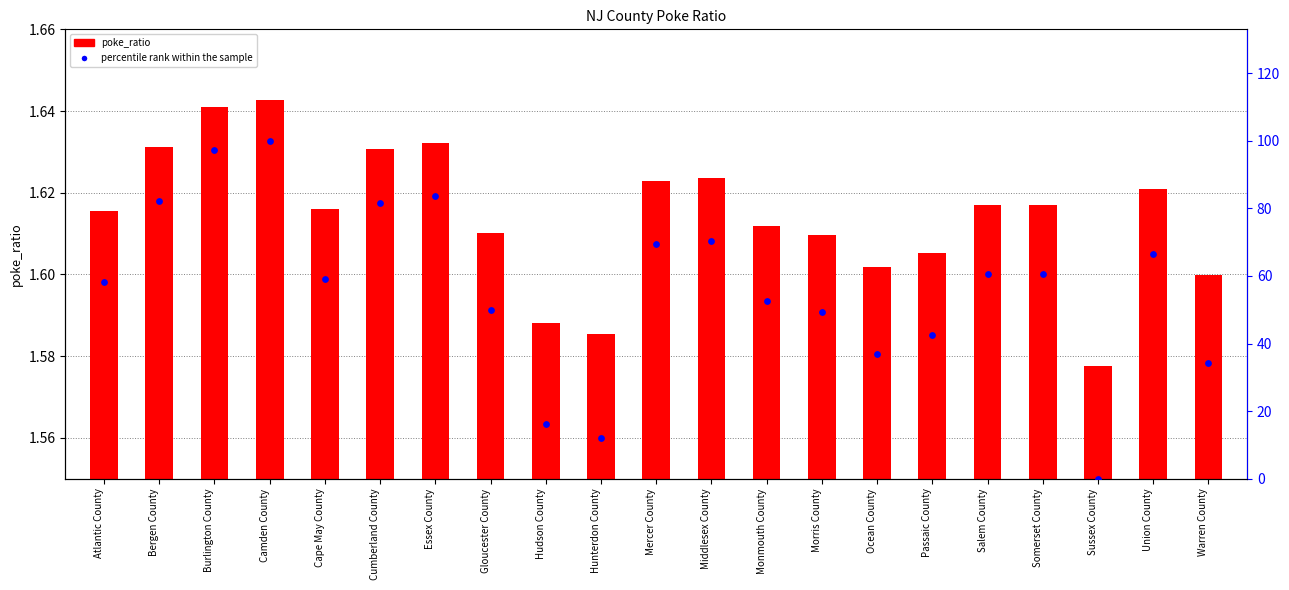

Which series contains the highest Y value?

percentile rank within the sample